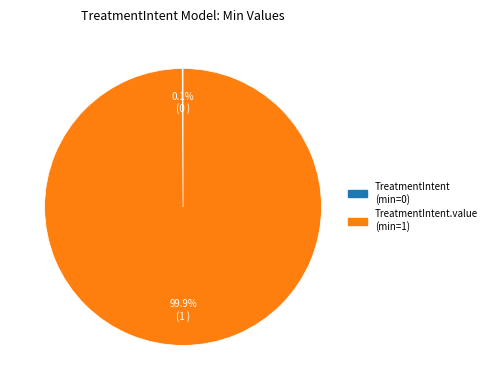

Does any single category account for the majority?

Yes